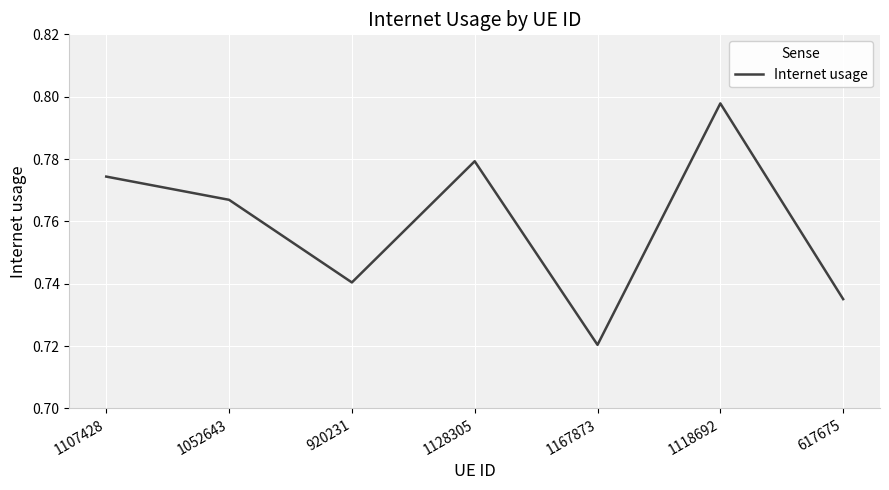

Which label corresponds to the largest value in the chart?

1118692